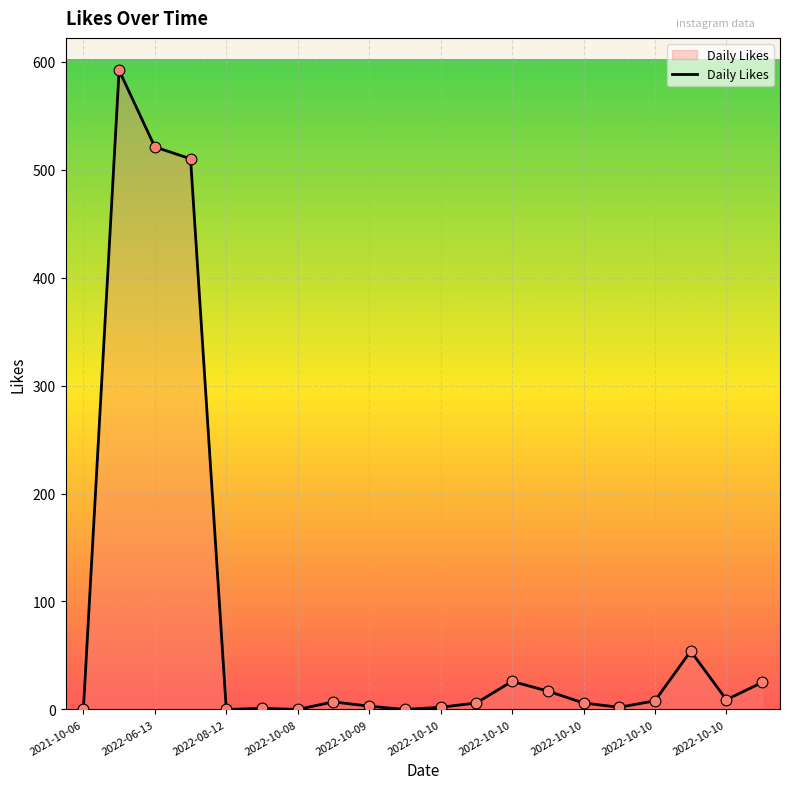

What is the maximum value shown in the chart?

592